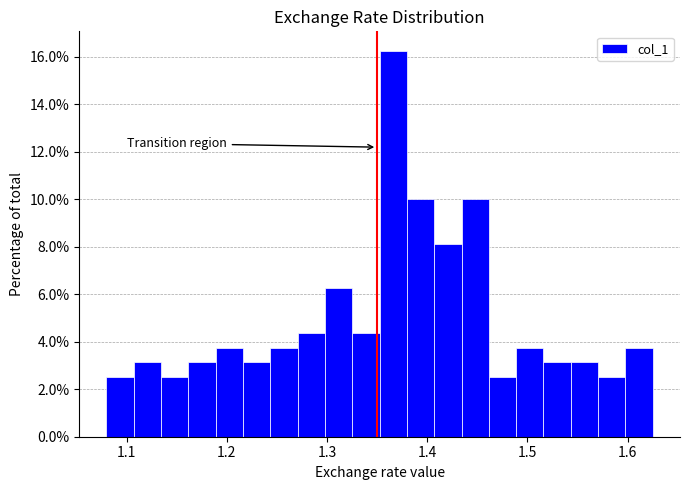

Around what value on the x-axis is the tallest bar? Give the approximate position of its centre, as read against the axis.

1.37